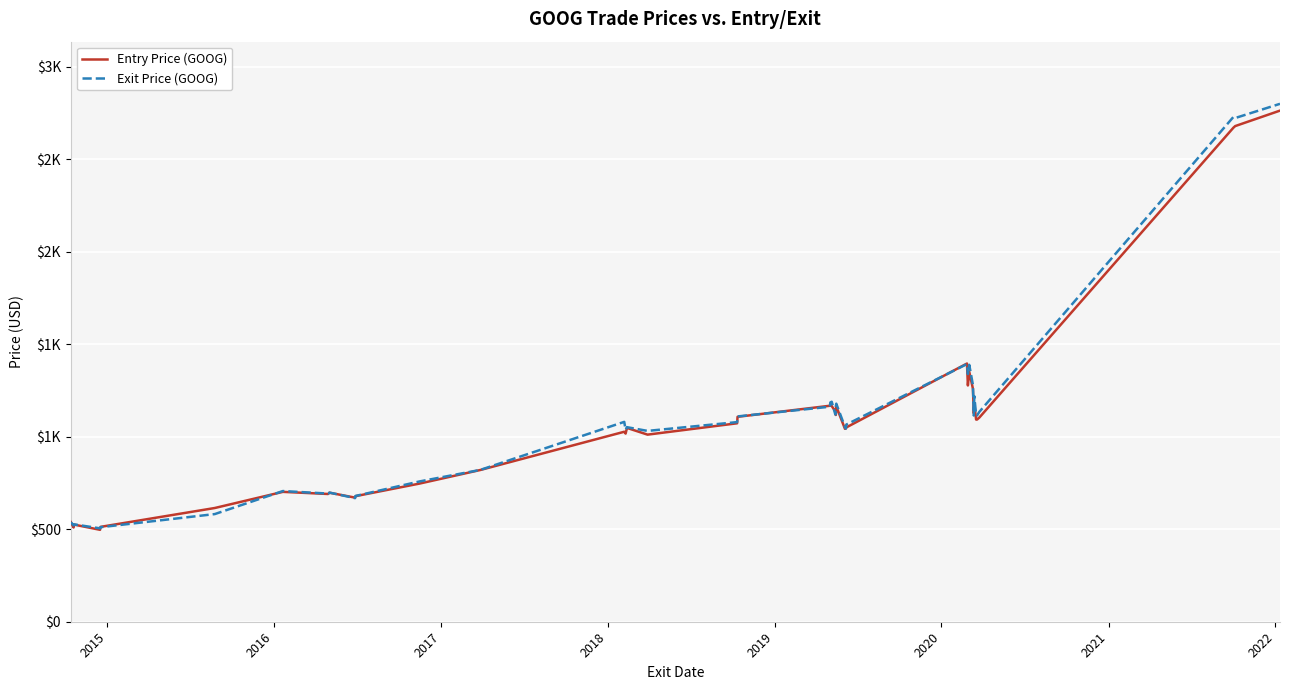

Which series has the largest total across all categories?

Exit Price (GOOG)